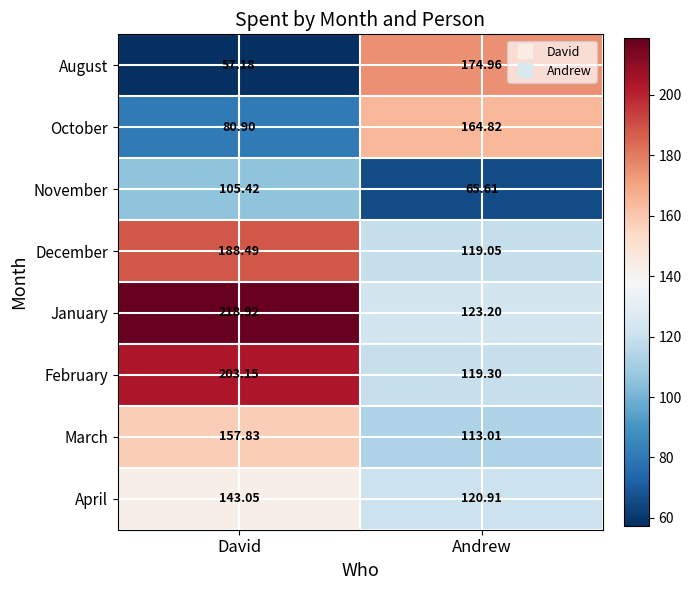

Which category has the highest value in the December series?

David